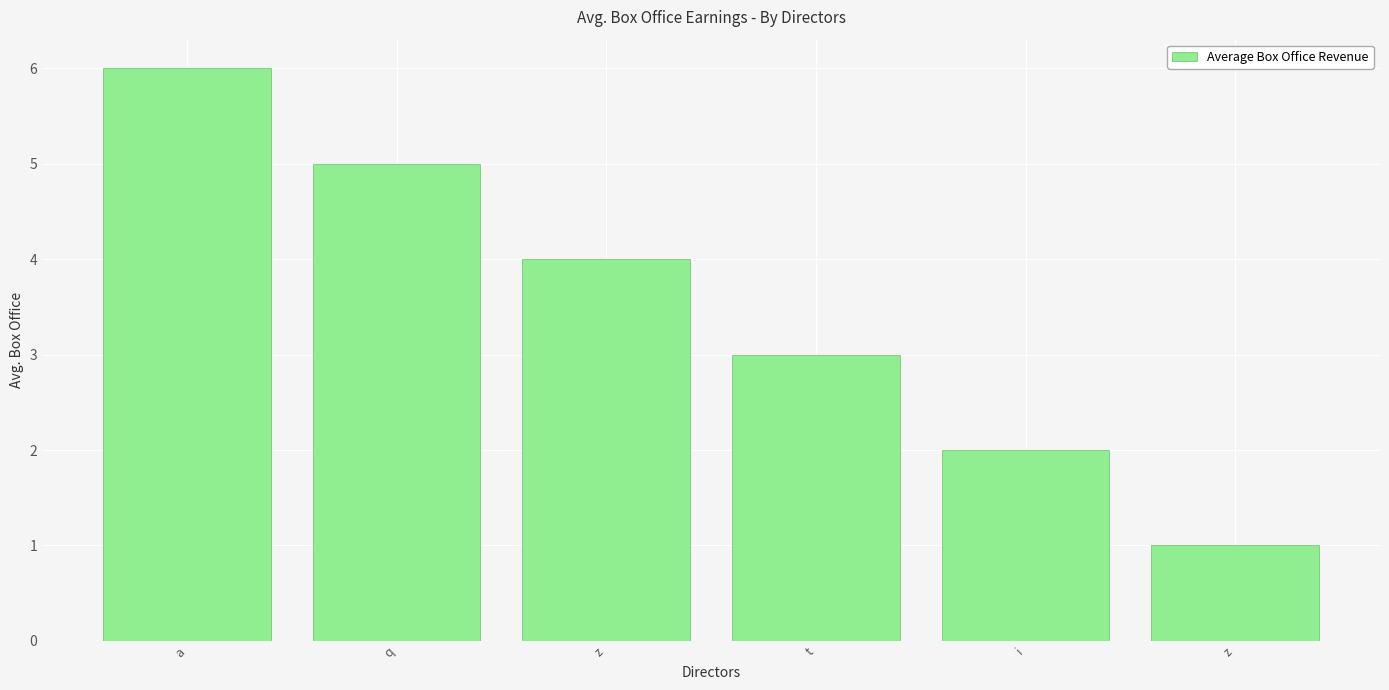

How many values are below 4?

3